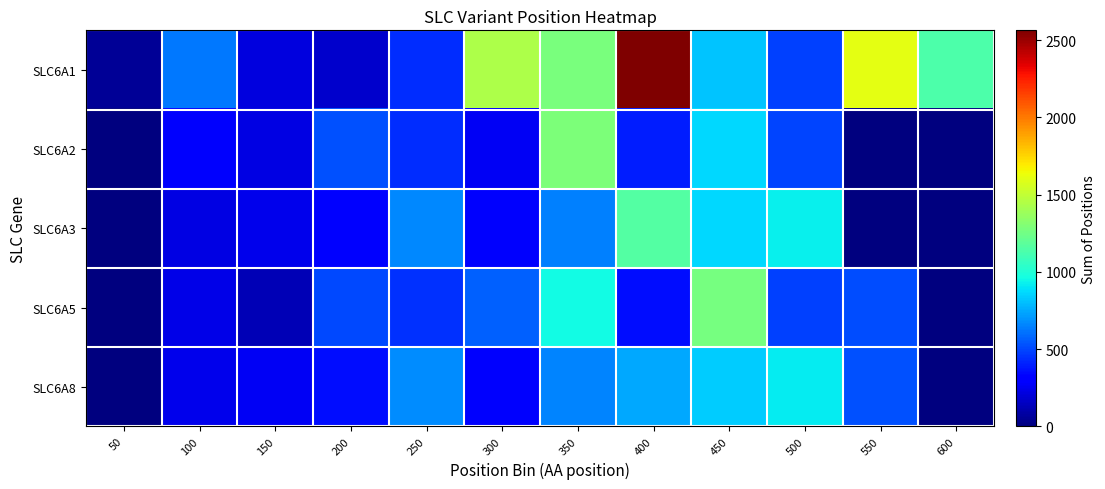

Reading left to right, extract all data points from this chart.

SLC6A1: 50=57	100=628	150=215	200=173	250=434	300=1440	350=1280	400=2564	450=820	500=487	550=1604	600=1138
SLC6A2: 50=0	100=288	150=225	200=522	250=438	300=267	350=1292	400=399	450=862	500=500	550=0	600=0
SLC6A3: 50=0	100=222	150=245	200=323	250=669	300=290	350=646	400=1157	450=868	500=923	550=0	600=0
SLC6A5: 50=0	100=234	150=123	200=501	250=449	300=567	350=957	400=356	450=1269	500=490	550=512	600=0
SLC6A8: 50=0	100=246	150=268	200=356	250=679	300=289	350=656	400=745	450=835	500=912	550=523	600=0